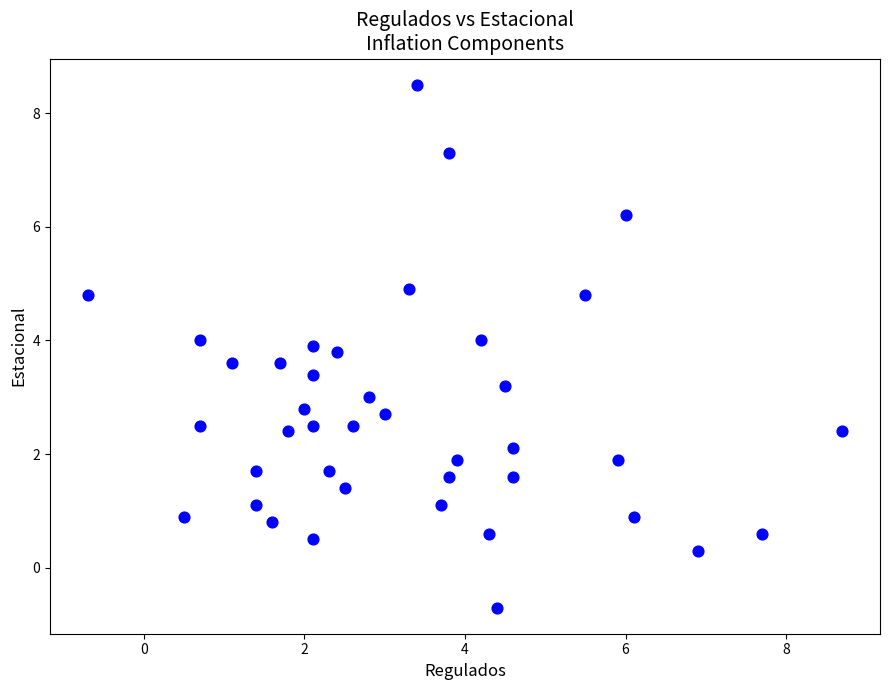

What is the range of X values (max minus min)?

9.4